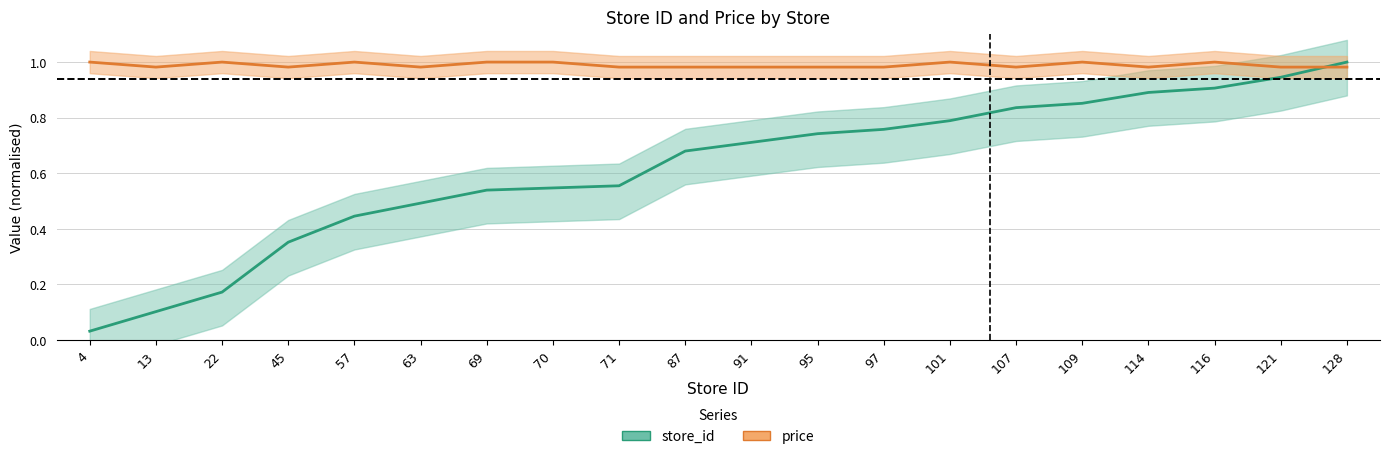

What is the sum of the store_id values at 107 and 63?

1.3